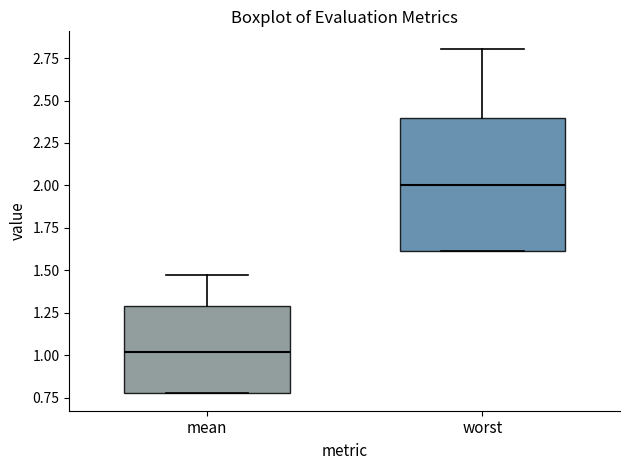

Where is the upper edge of the box for worst on the y-axis? The values are not printed on the chart, so give them approximately, as read against the axis.

2.40